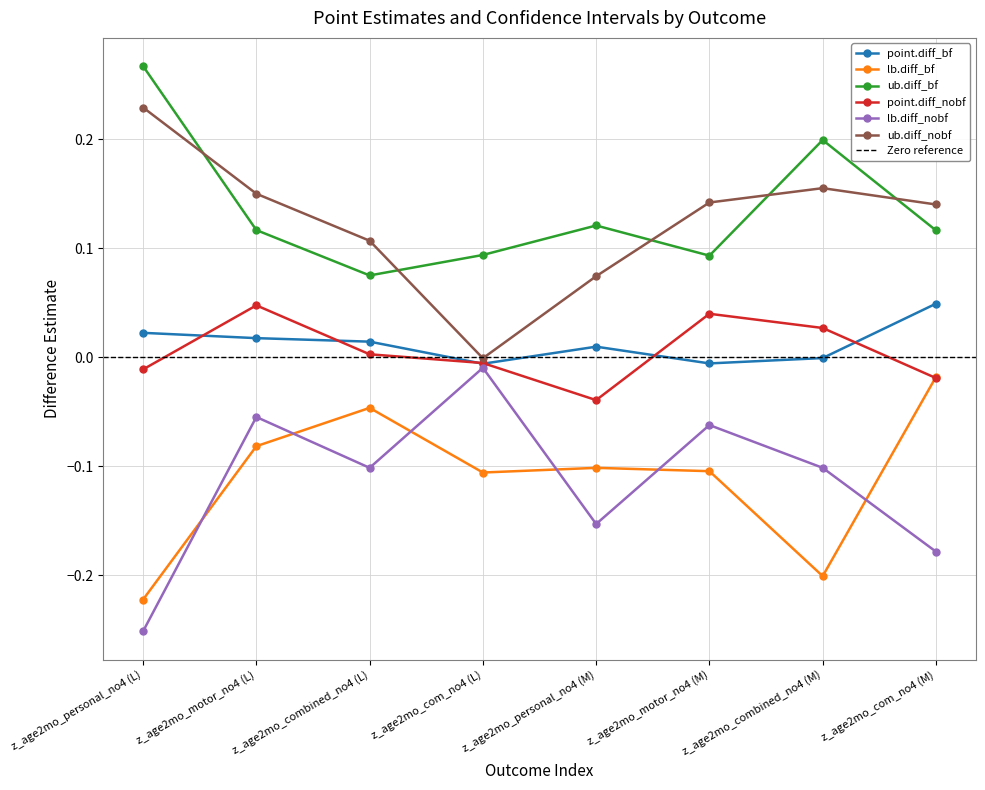

Where is the first local minimum for point.diff_nobf?

z_age2mo_personal_no4 (M)